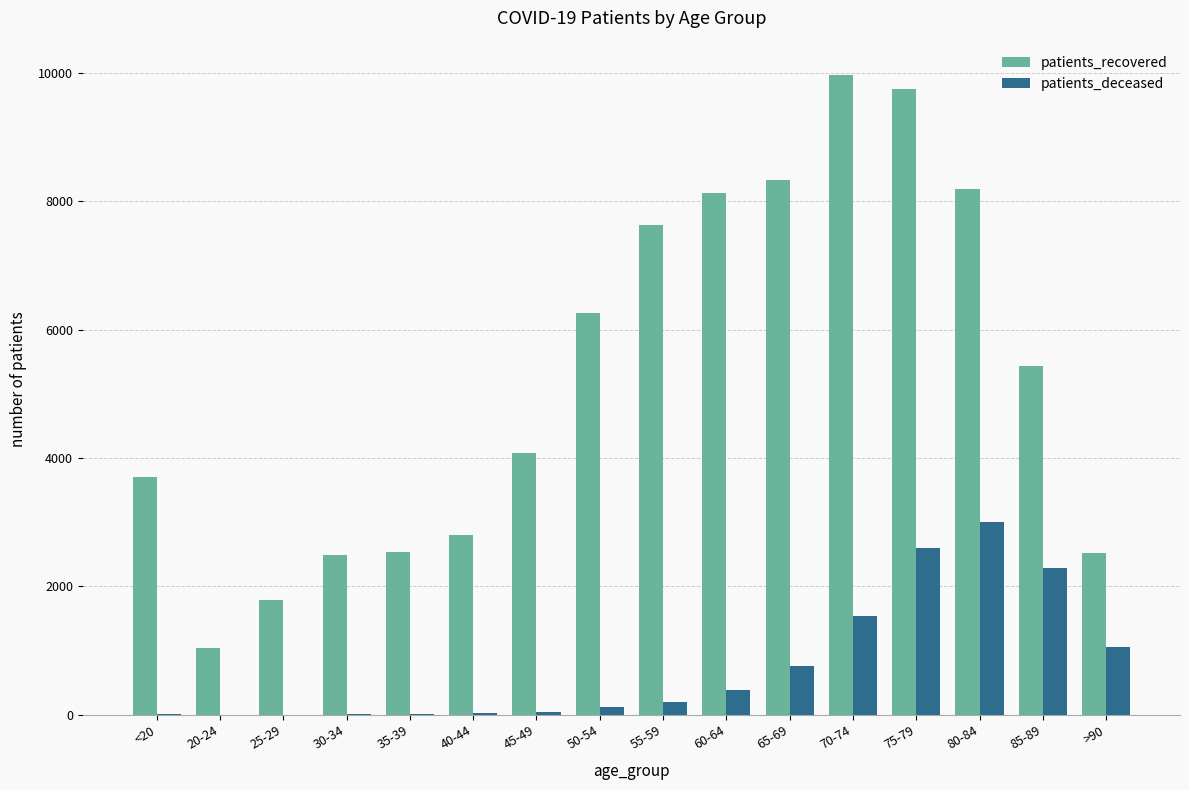

Is the value of patients_recovered at 75-79 greater than the value of patients_deceased at 85-89?

Yes